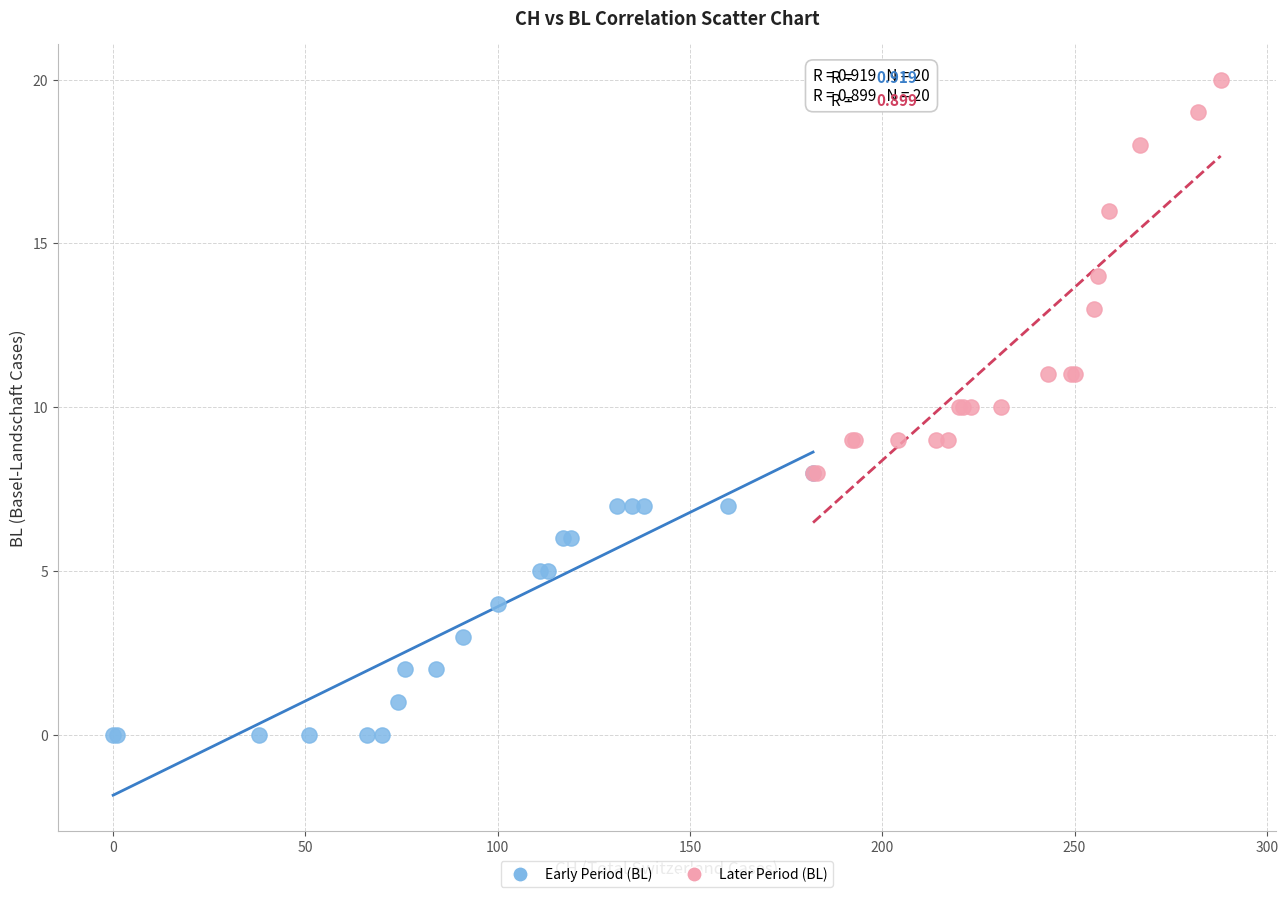

Which series contains the lowest Y value?

Early Period (BL)